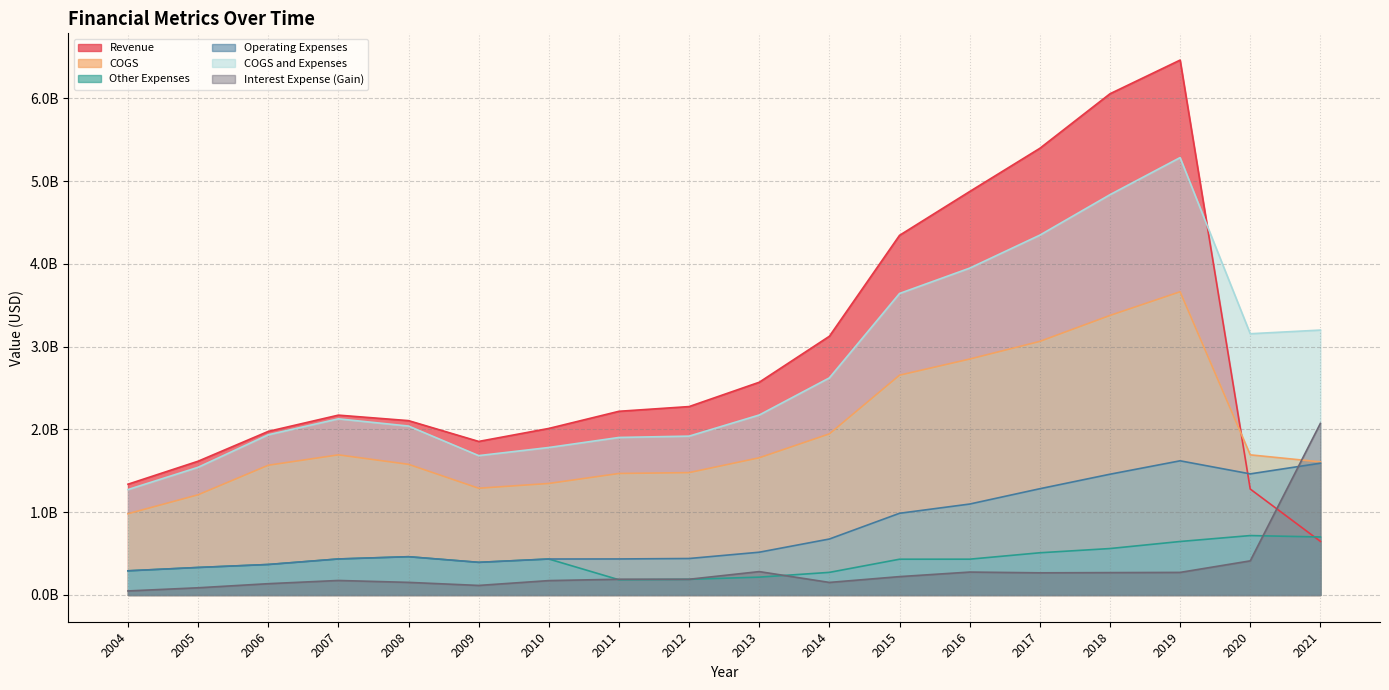

How many interior local valleys does the COGS and Expenses series have?

2